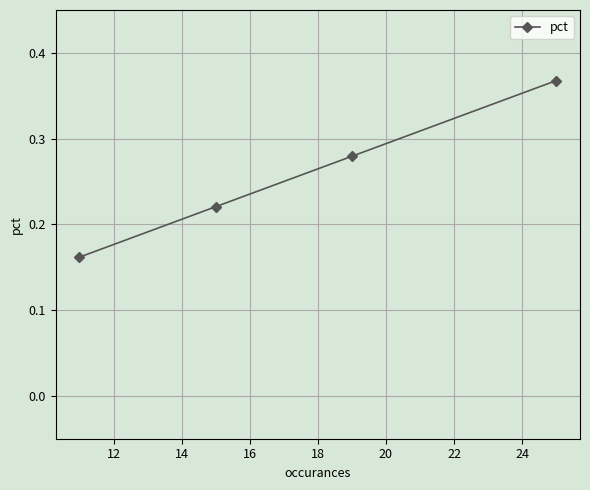

What is the average value?

0.3